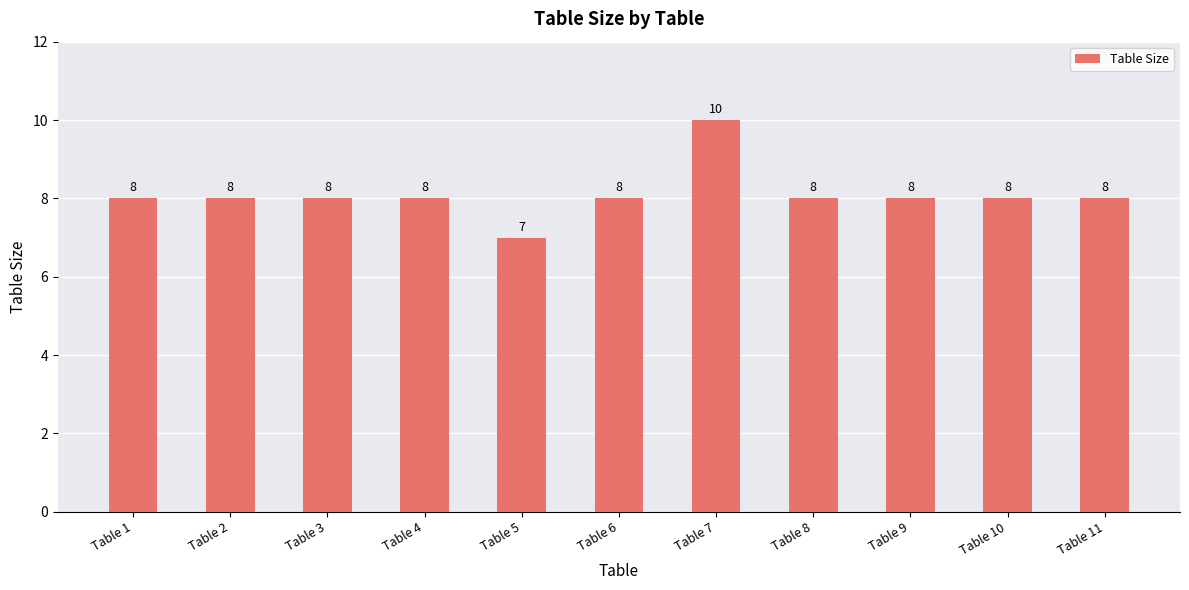

Count the number of categories in the chart.

11